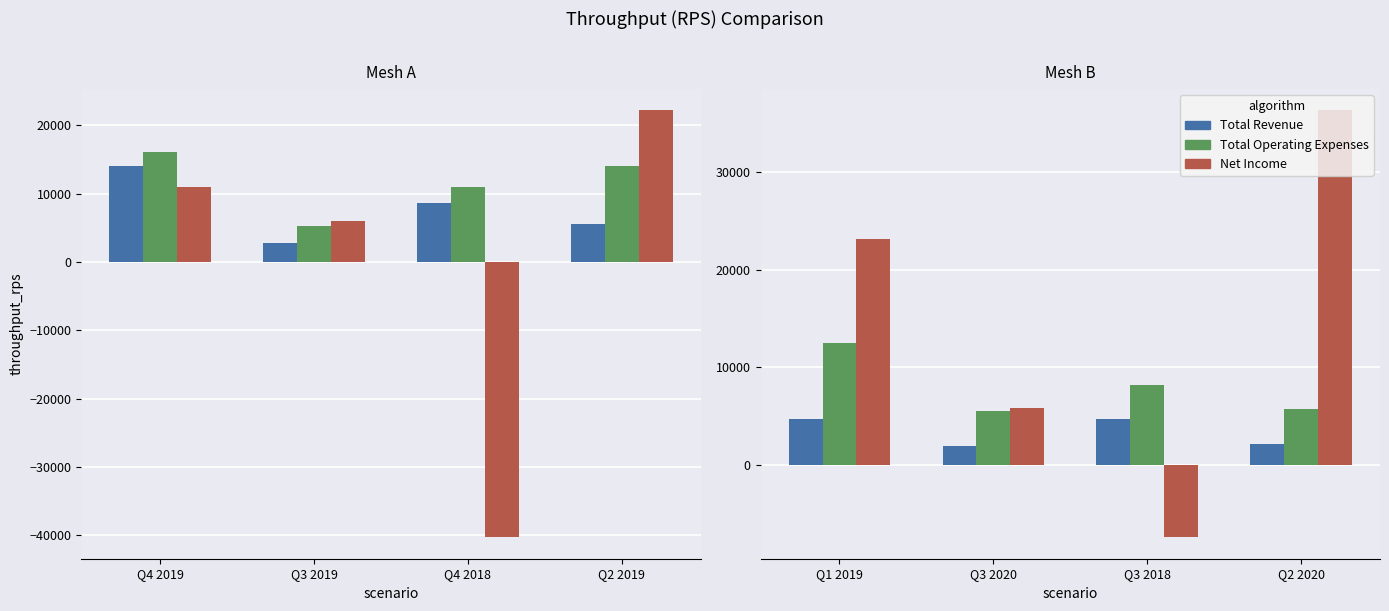

What is the average value of the Total Revenue series?

3350